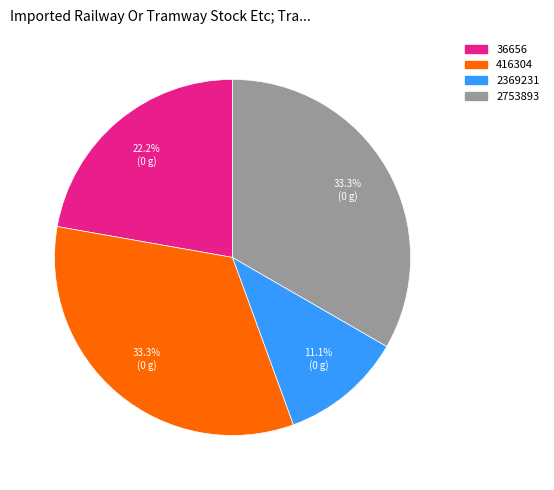

Combined, what portion of the pie is 416304 and 2753893?

66.7%